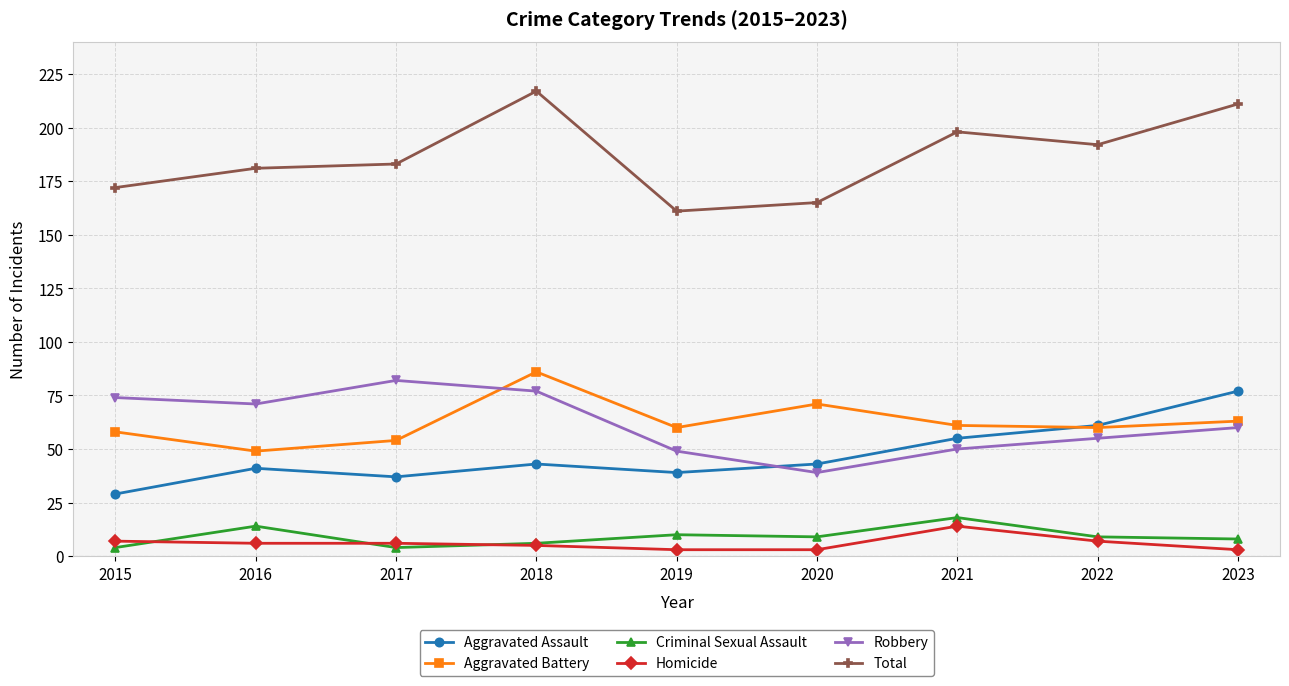

How many series are shown in this chart?

6